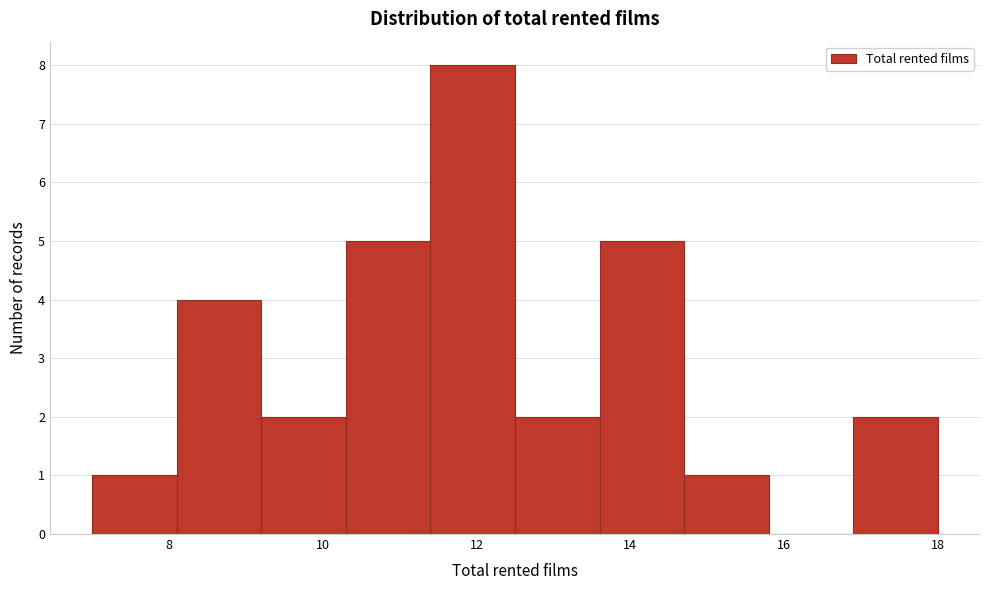

Reading left to right, transcribe this chart: for each bar, give the range it covers on the x-axis and its height. Neither the bar edges nor the heights are printed on the chart, so give them approximately, as read against the axes.

7.0 to 8.1: 1
8.1 to 9.2: 4
9.2 to 10.3: 2
10.3 to 11.4: 5
11.4 to 12.5: 8
12.5 to 13.6: 2
13.6 to 14.7: 5
14.7 to 15.8: 1
15.8 to 16.9: 0
16.9 to 18.0: 2